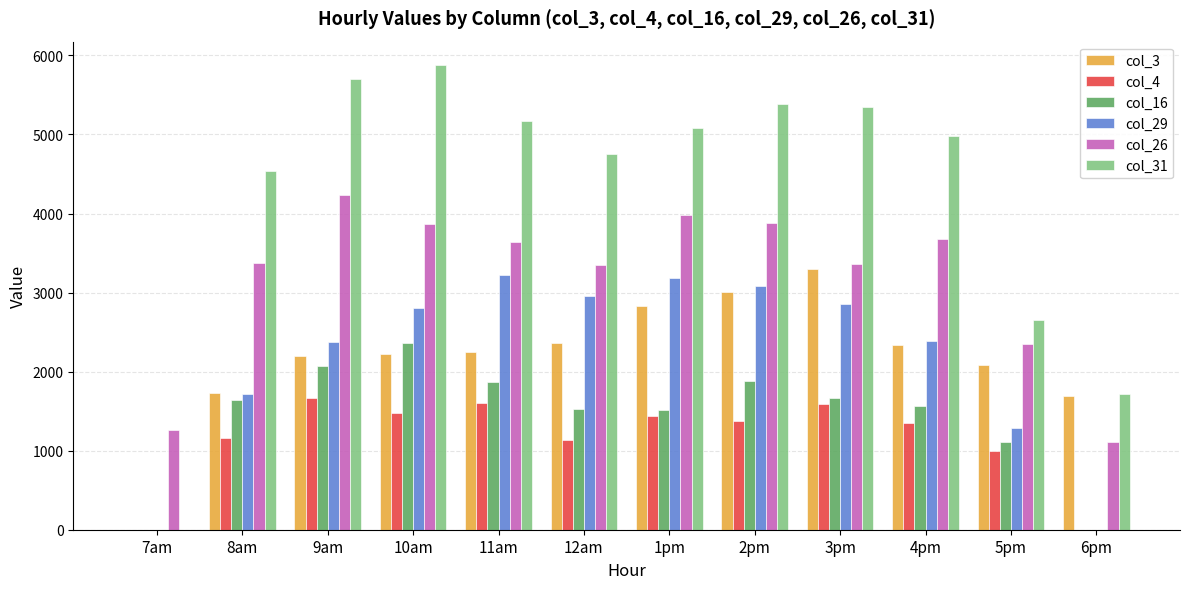

What is the spread (max minus min) of values at 3pm?

3766.6